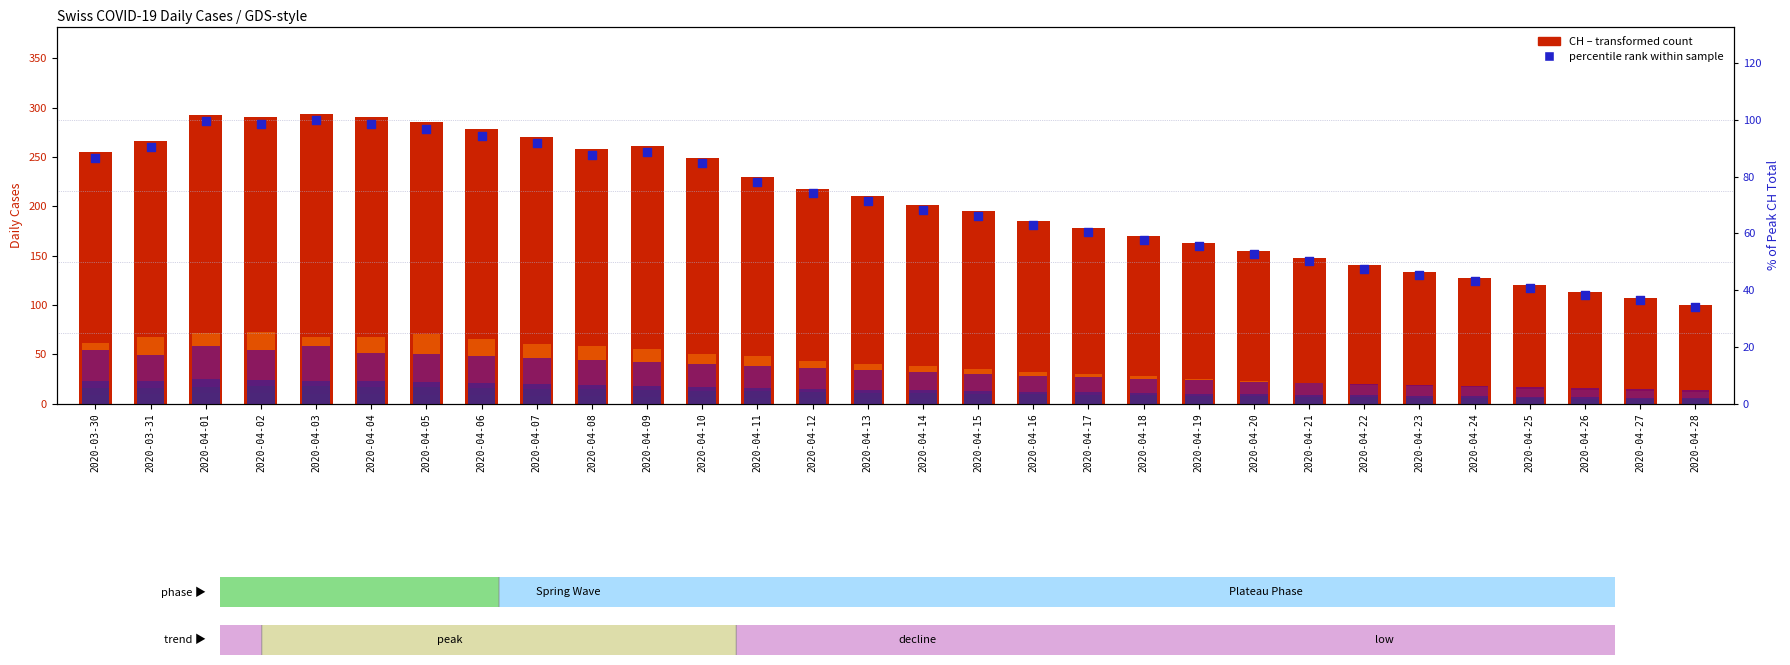

At how many categories does at least one series exceed 239?

12